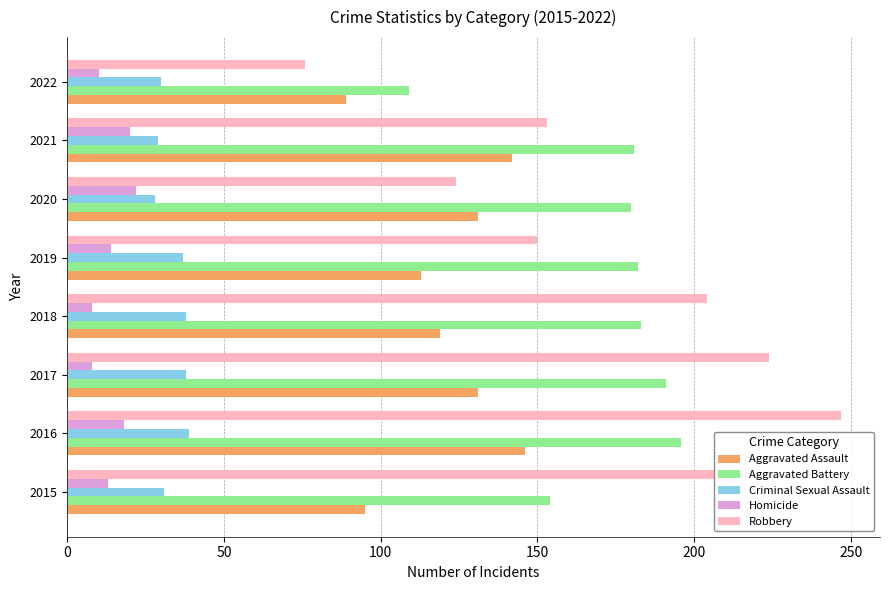

Is it true that Robbery equals 247 at 2016?

True